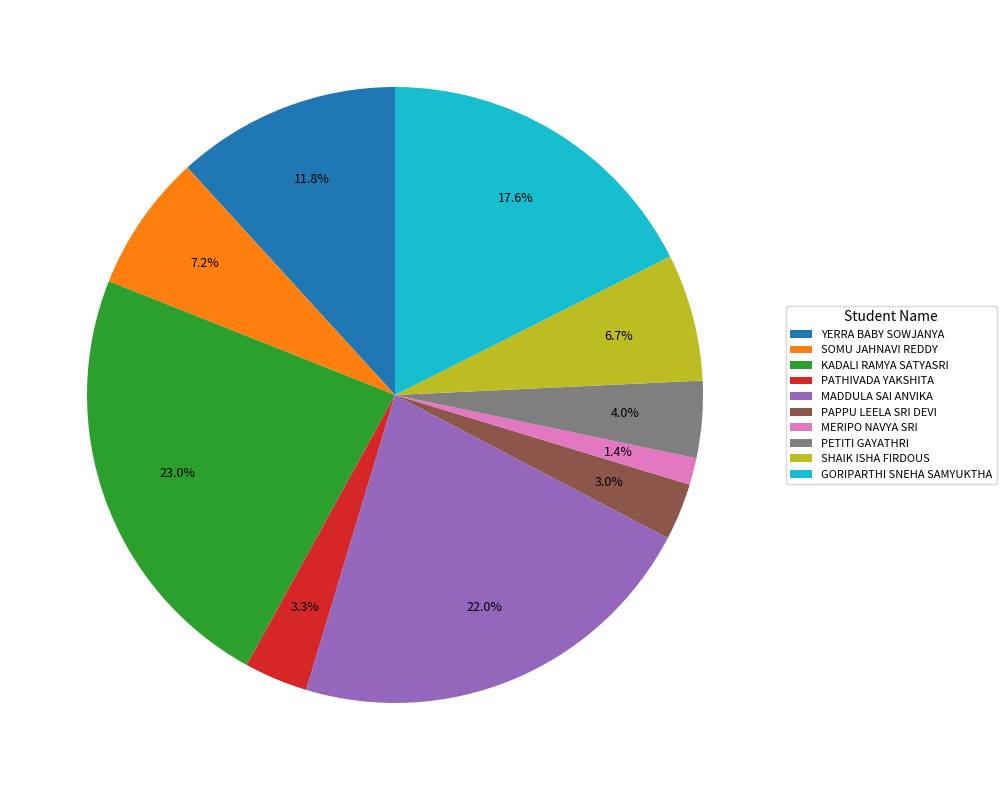

Do PETITI GAYATHRI and SHAIK ISHA FIRDOUS together represent more than half of the pie?

No